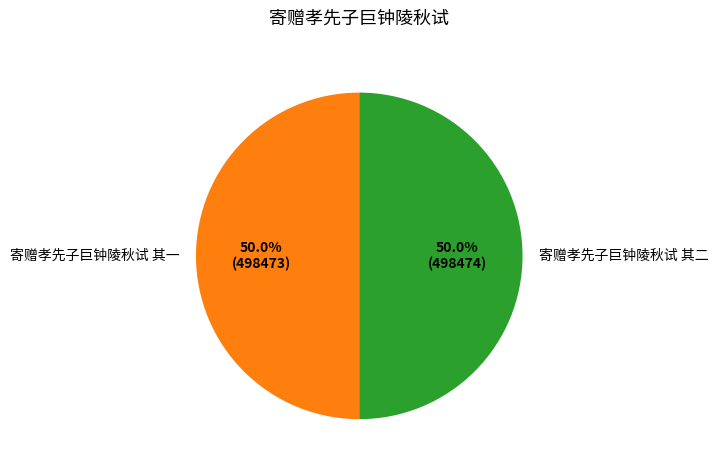

What is the ratio of the value at 寄赠孝先子巨钟陵秋试 其一 to the value at 寄赠孝先子巨钟陵秋试 其二?

1.0